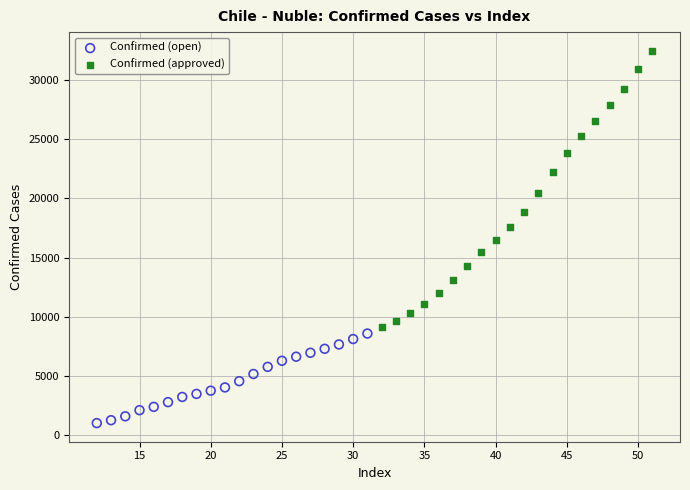

Which series has the widest spread of Y values?

Confirmed (approved)